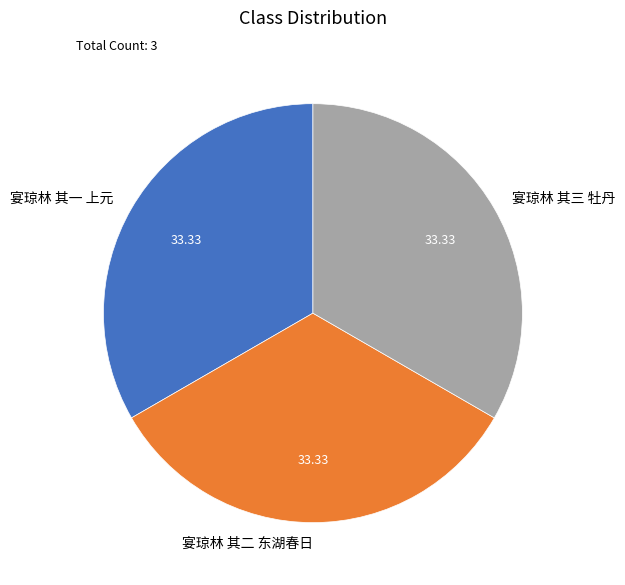

Does 宴琼林 其一 上元 account for over 50% of the chart?

No